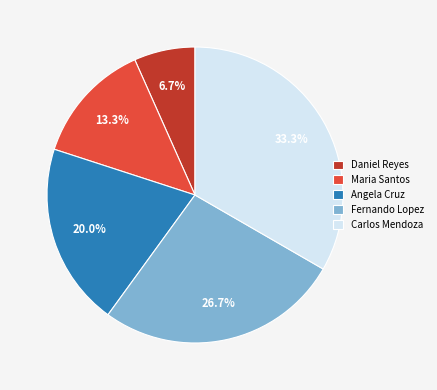

To the nearest percent, what portion does Maria Santos represent?

13%